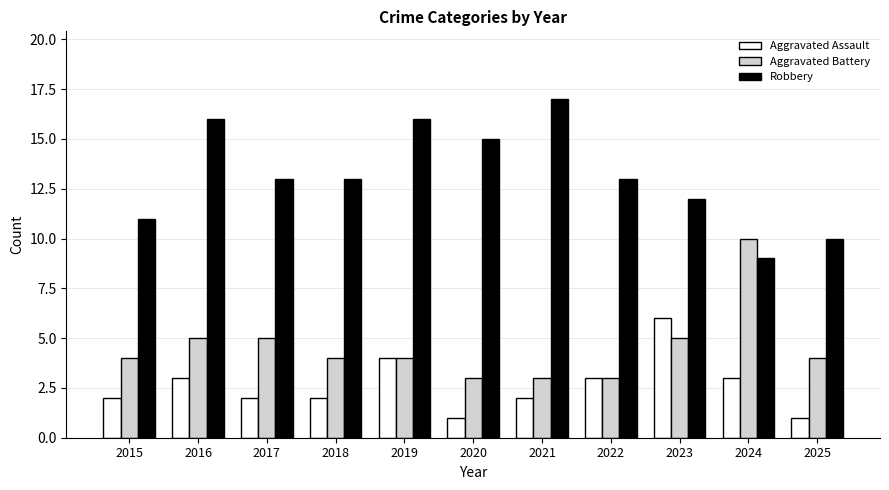

Rank the series by their maximum value, from lowest to highest.

Aggravated Assault, Aggravated Battery, Robbery